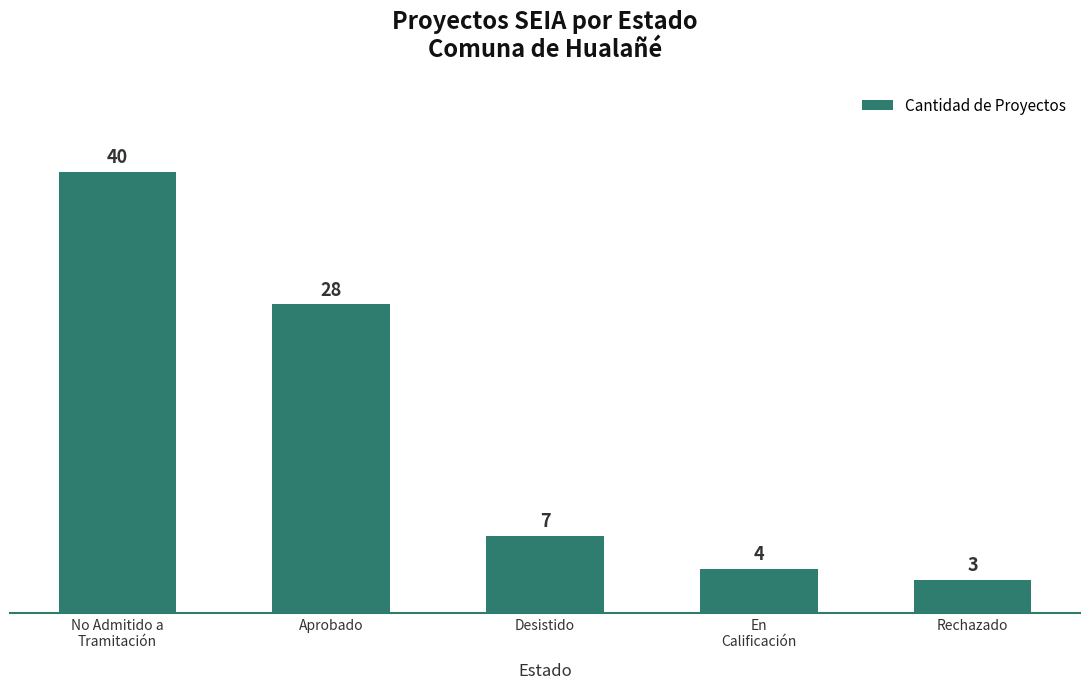

Which label corresponds to the smallest value in the chart?

Rechazado